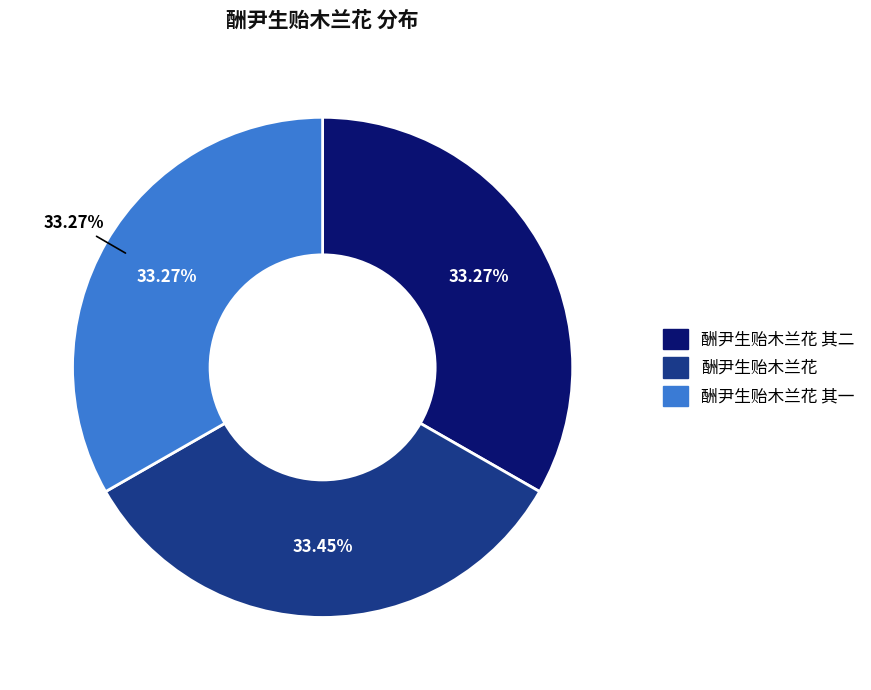

Which category has the biggest portion of the pie?

酬尹生贻木兰花